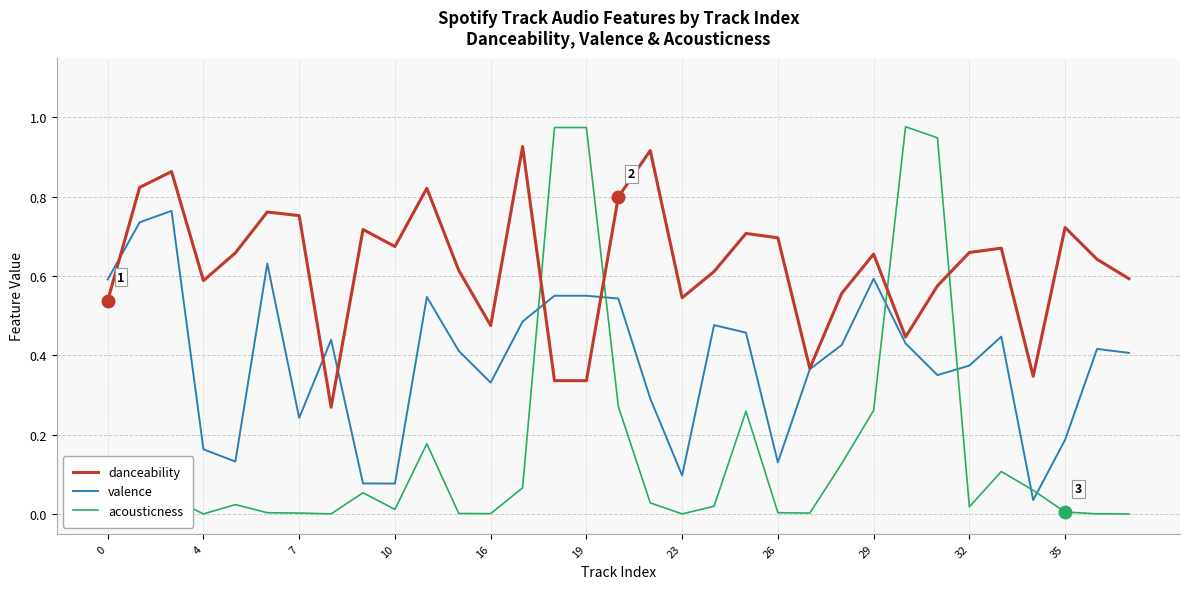

List the series in order of their peak value, highest first.

acousticness, danceability, valence